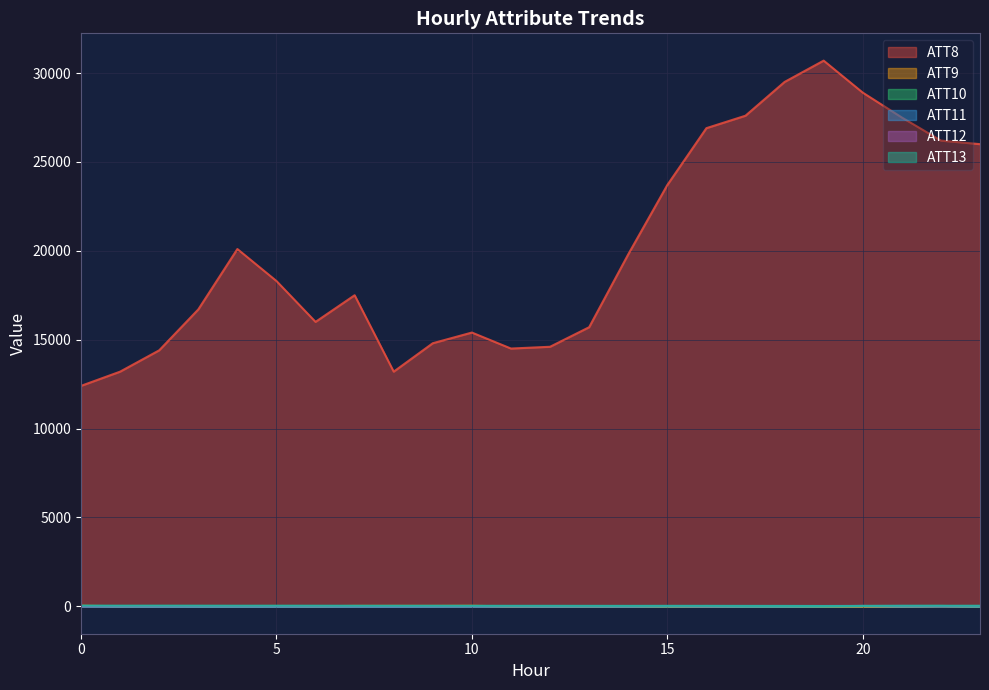

What is the maximum value for ATT10?

17.3